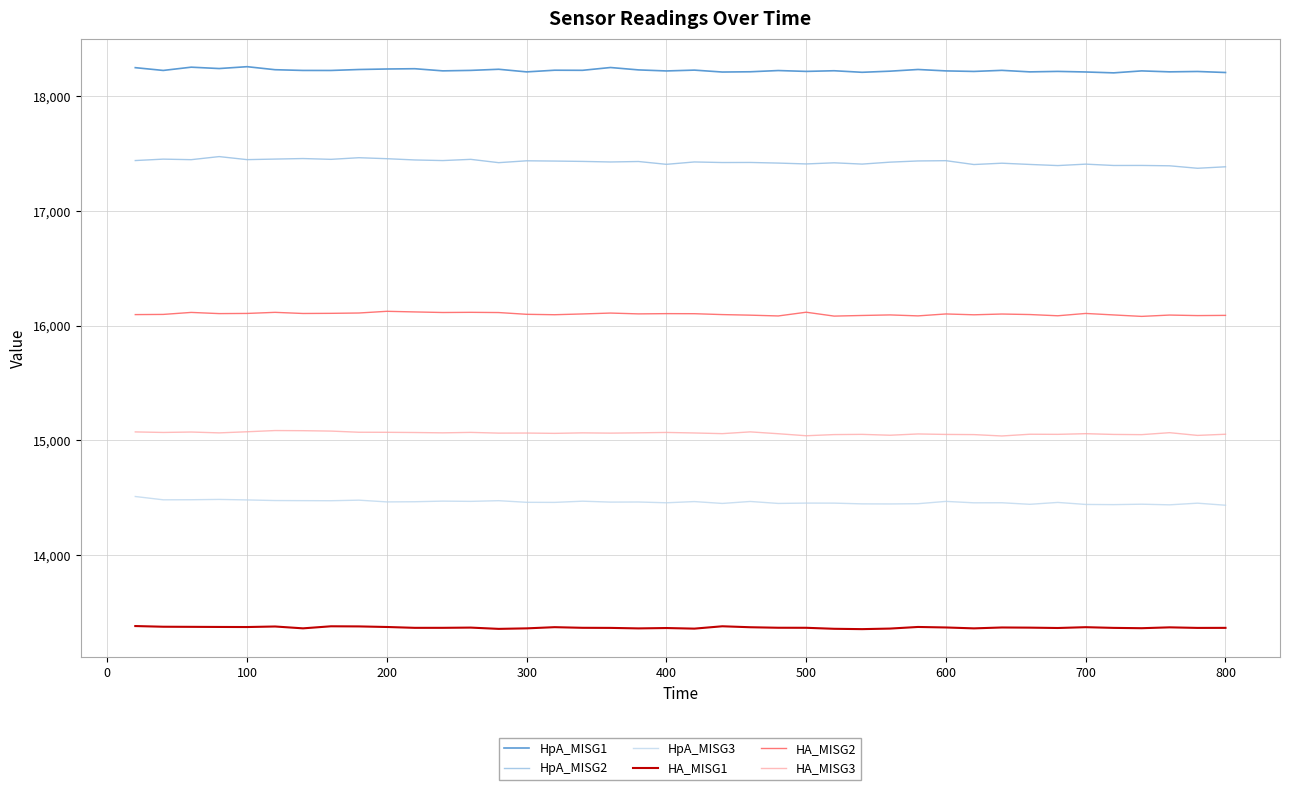

Reading left to right, what are all the values shown in this chart?

HpA_MISG1: 18250.2	18226.0	18254.4	18242.5	18258.7	18232.3	18226.0	18225.8	18234.1	18238.6	18241.0	18222.3	18226.4	18236.2	18213.4	18227.9	18227.1	18251.5	18230.7	18221.6	18228.8	18212.1	18214.4	18225.1	18217.6	18223.3	18209.8	18219.6	18234.3	18222.0	18217.3	18226.8	18213.5	18217.6	18212.6	18204.9	18222.0	18213.7	18216.9	18208.0
HpA_MISG2: 17440.5	17452.8	17448.1	17474.9	17448.4	17453.3	17457.9	17451.0	17465.2	17456.6	17445.6	17440.3	17450.9	17422.0	17438.3	17436.0	17432.9	17428.0	17432.1	17407.5	17428.2	17423.2	17423.8	17418.4	17410.9	17420.7	17409.6	17426.5	17436.9	17439.3	17405.8	17417.3	17406.5	17396.7	17409.1	17397.5	17397.8	17394.7	17373.1	17386.1
HpA_MISG3: 14511.7	14482.9	14483.5	14486.3	14481.9	14476.5	14475.6	14474.9	14479.8	14464.6	14466.1	14471.5	14469.3	14475.3	14461.1	14460.4	14470.9	14462.9	14463.8	14457.0	14467.5	14451.3	14468.5	14451.3	14454.3	14454.0	14447.5	14446.8	14449.0	14469.1	14456.7	14457.2	14443.7	14460.1	14442.5	14440.9	14444.6	14439.2	14453.5	14435.6
HA_MISG1: 13382.4	13376.4	13375.5	13374.5	13373.8	13378.5	13362.4	13380.3	13379.2	13374.2	13366.8	13366.9	13368.9	13357.8	13362.2	13372.6	13367.1	13366.3	13361.9	13365.1	13359.9	13380.4	13372.0	13367.6	13367.2	13358.5	13355.5	13360.4	13374.4	13370.0	13362.2	13369.9	13368.5	13365.4	13372.5	13366.4	13363.6	13371.1	13366.2	13366.6
HA_MISG2: 16097.5	16099.1	16116.5	16106.2	16107.7	16117.1	16107.3	16108.5	16111.4	16126.2	16120.8	16115.8	16117.3	16115.4	16100.0	16096.4	16103.2	16110.9	16103.7	16105.9	16105.3	16097.6	16092.6	16085.7	16118.2	16084.4	16089.9	16094.7	16086.3	16103.1	16095.8	16102.5	16098.0	16087.3	16107.6	16094.5	16081.9	16093.5	16088.9	16090.7
HA_MISG3: 15074.8	15070.1	15073.8	15066.4	15076.1	15086.7	15085.5	15082.0	15071.9	15071.4	15069.6	15066.7	15070.6	15064.3	15064.9	15062.2	15066.5	15064.2	15066.8	15070.2	15065.6	15059.7	15075.1	15059.0	15041.4	15051.5	15053.4	15045.9	15057.0	15052.8	15051.4	15039.4	15054.5	15053.6	15059.2	15052.9	15051.0	15068.1	15044.4	15054.5